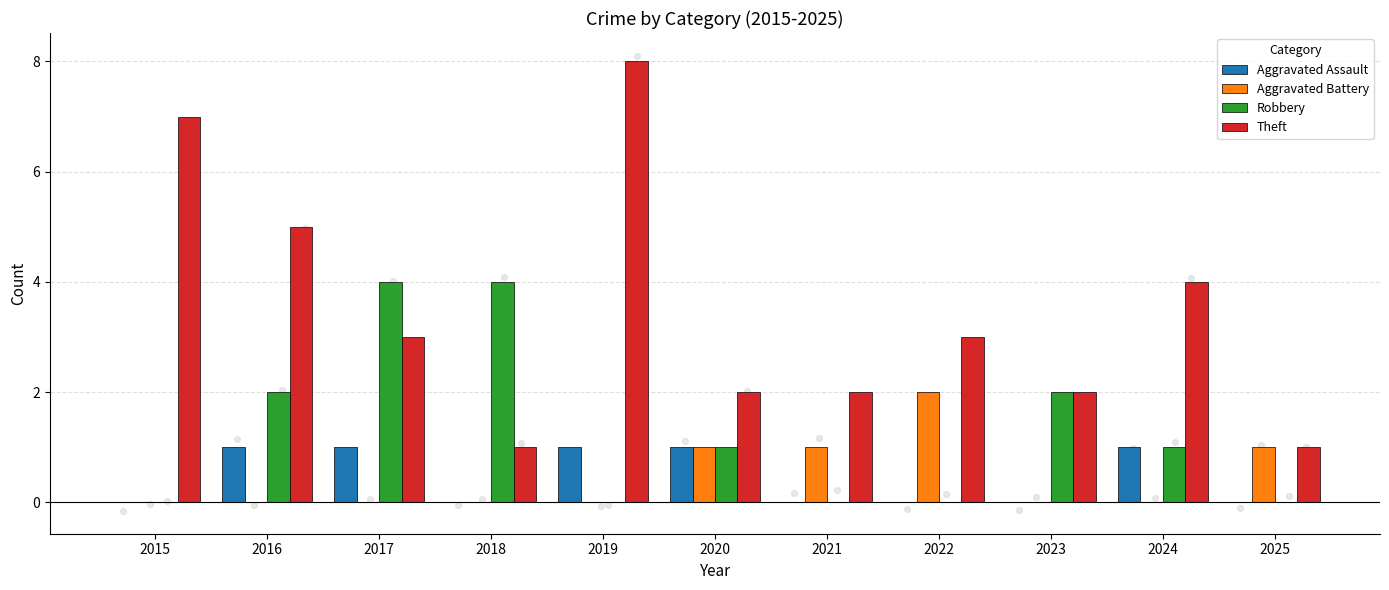

What are all the series names shown in the legend?

Aggravated Assault, Aggravated Battery, Robbery, Theft